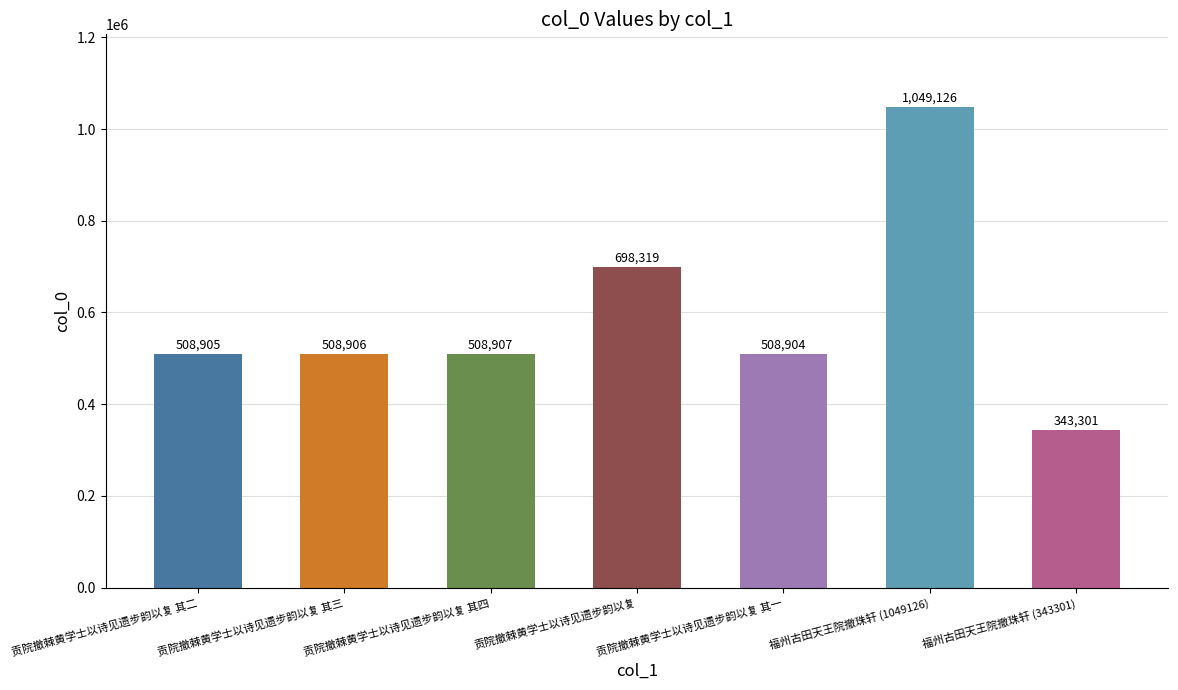

List the labels in order of value, smallest first.

福州古田天王院撤珠轩 (343301), 贡院撤棘黄学士以诗见遗步韵以复 其一, 贡院撤棘黄学士以诗见遗步韵以复 其二, 贡院撤棘黄学士以诗见遗步韵以复 其三, 贡院撤棘黄学士以诗见遗步韵以复 其四, 贡院撤棘黄学士以诗见遗步韵以复, 福州古田天王院撤珠轩 (1049126)